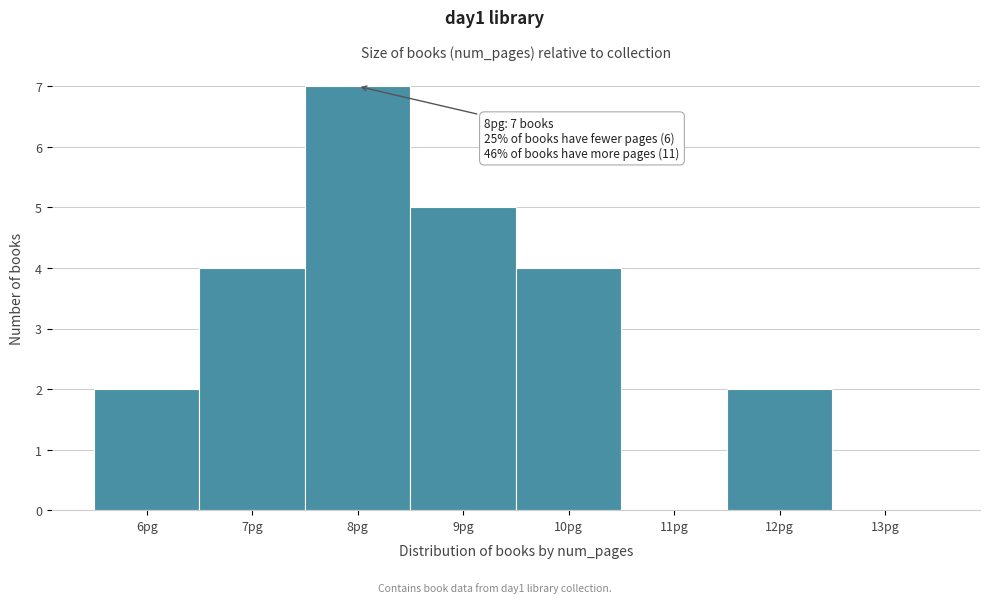

Over which range of the x-axis is the bar tallest?

7.5 to 8.5